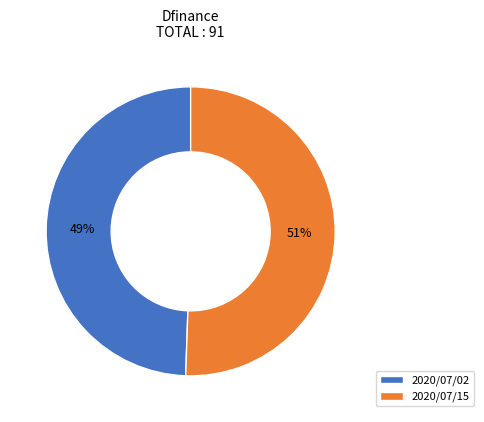

To the nearest percent, what is the average slice percentage?

50%